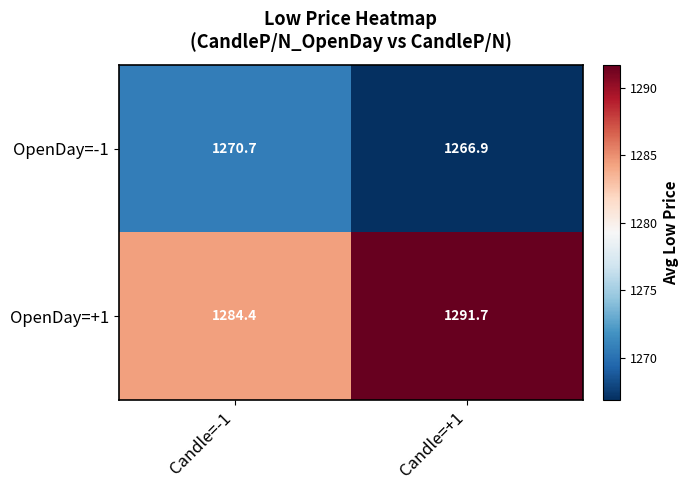

Which label corresponds to the largest value in the chart?

Candle=+1